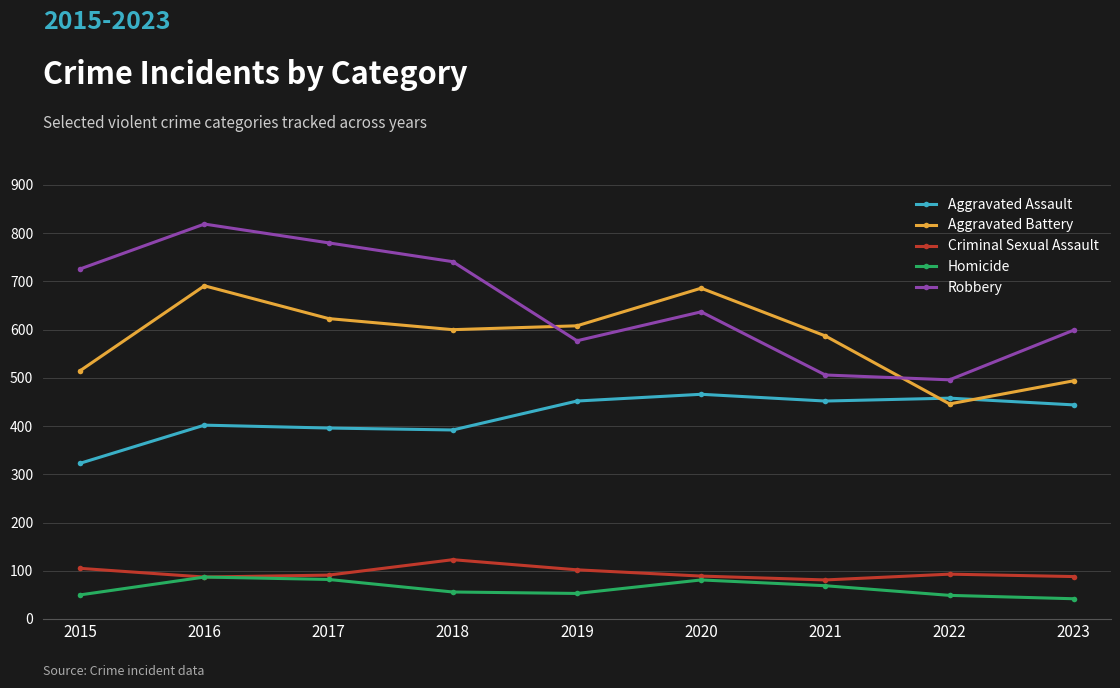

The value of Aggravated Assault at 2018 is 101. True or false?

False